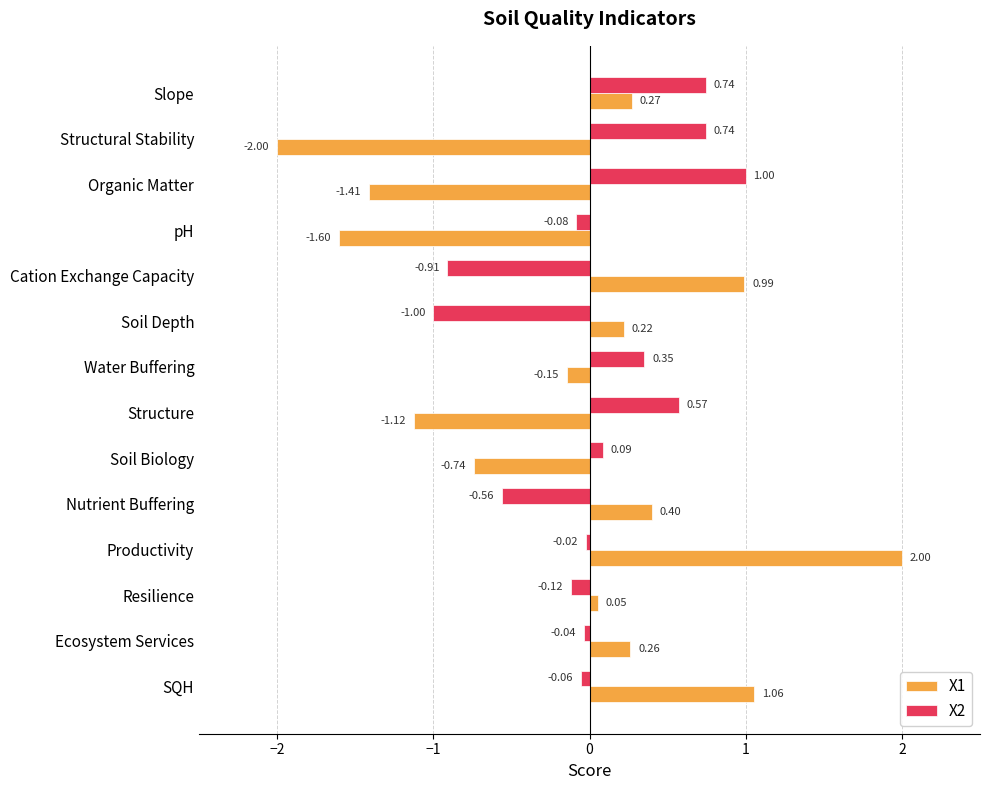

Which series has the largest total across all categories?

X2